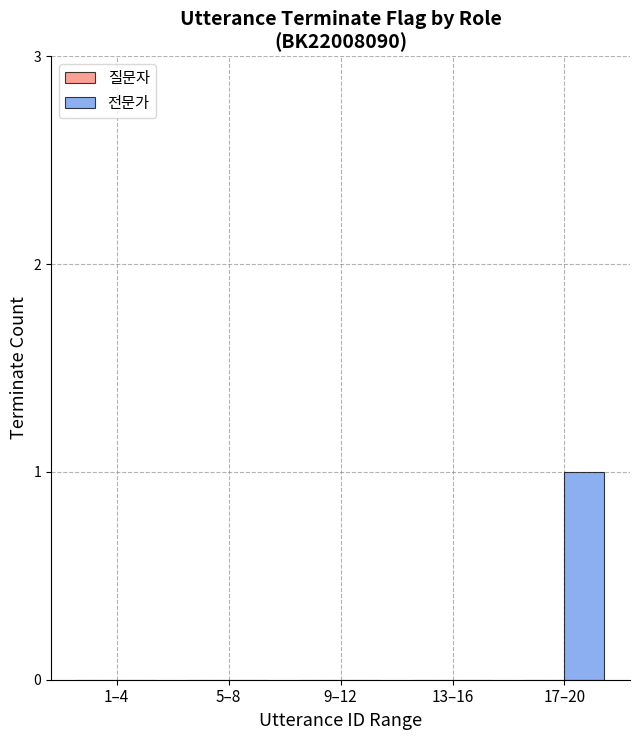

Which has a higher value, 17–20 or 13–16?

17–20